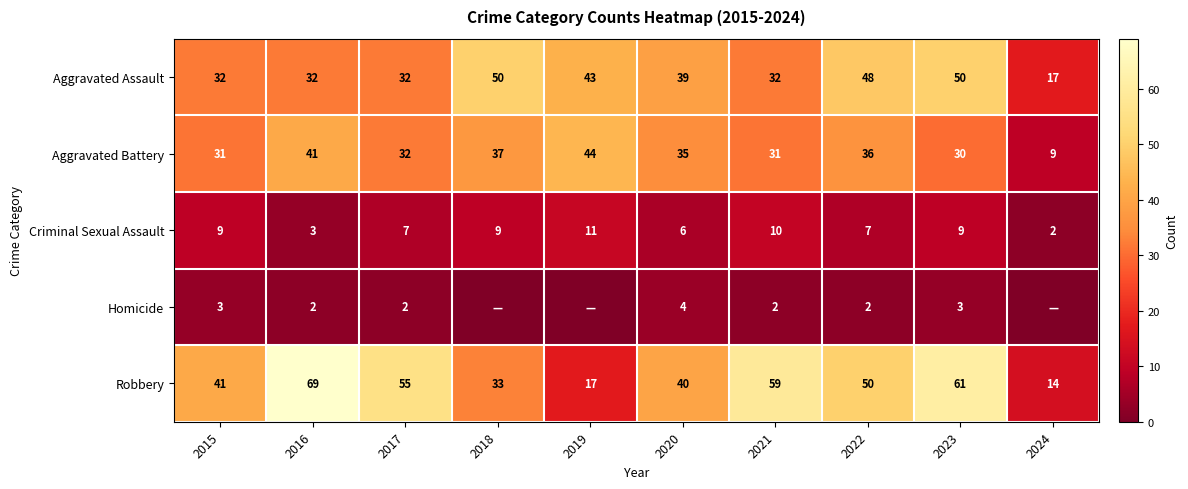

Which series changed the most between 2020 and 2021?

Robbery